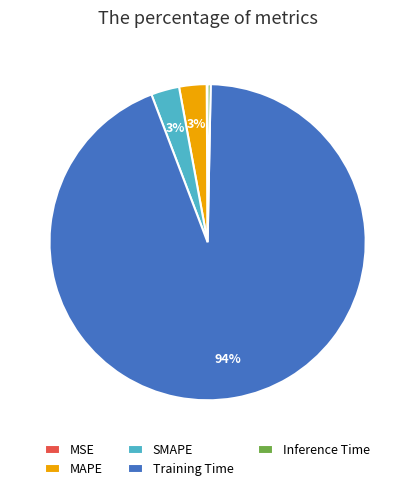

To the nearest percent, what portion does SMAPE represent?

3%